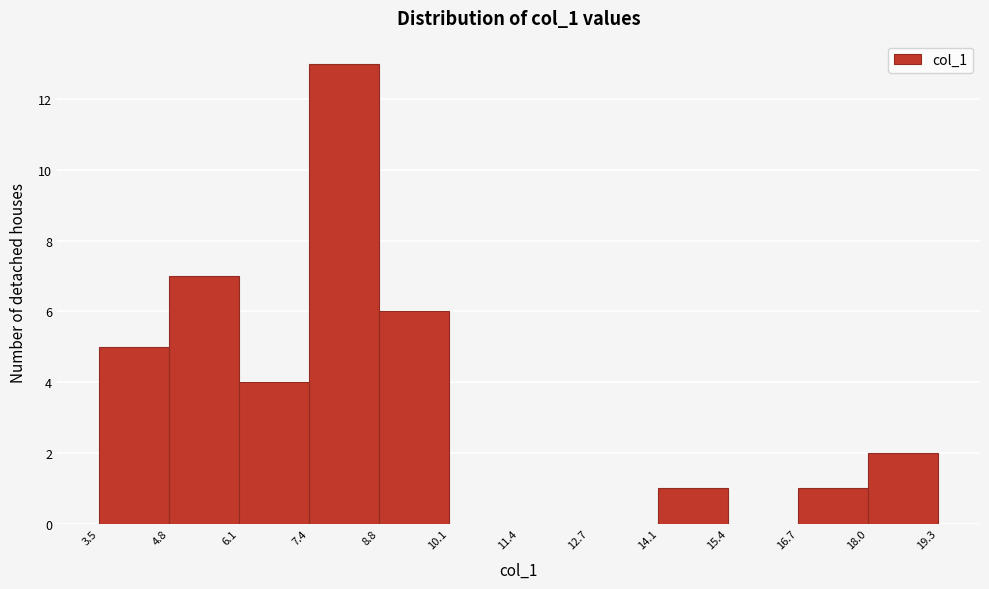

Reading left to right, list every bar in this chart as the range it spans on the x-axis followed by its height. The values are not printed on the chart, so give them approximately, as read against the axis.

3.5 to 4.8: 5
4.8 to 6.1: 7
6.1 to 7.4: 4
7.4 to 8.8: 13
8.8 to 10.1: 6
10.1 to 11.4: 0
11.4 to 12.7: 0
12.7 to 14.1: 0
14.1 to 15.4: 1
15.4 to 16.7: 0
16.7 to 18.0: 1
18.0 to 19.3: 2